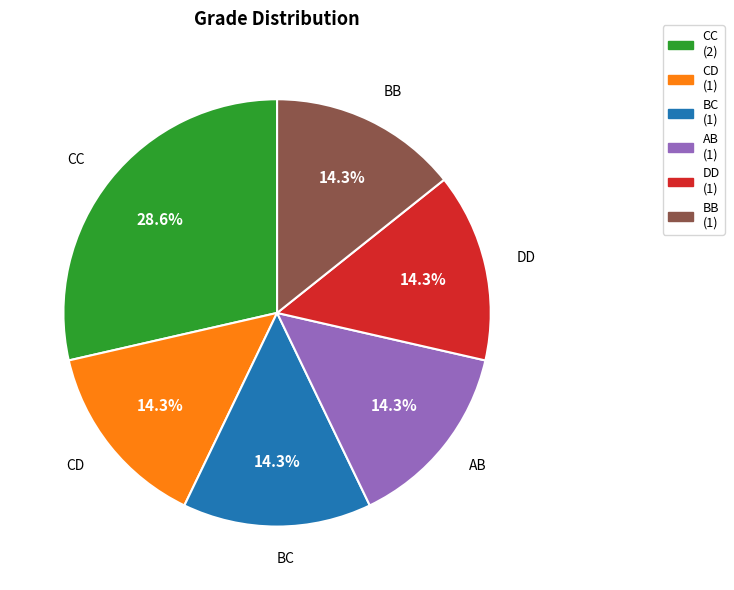

Which category has the biggest portion of the pie?

CC